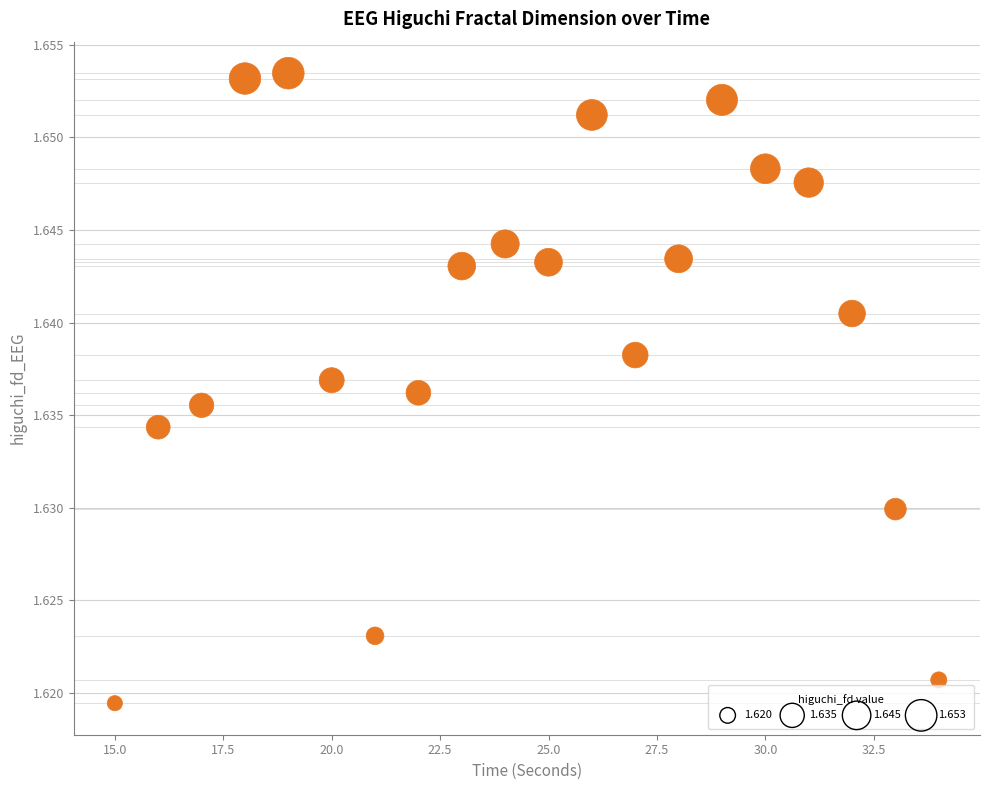

What is the range of X values (max minus min)?

19.0